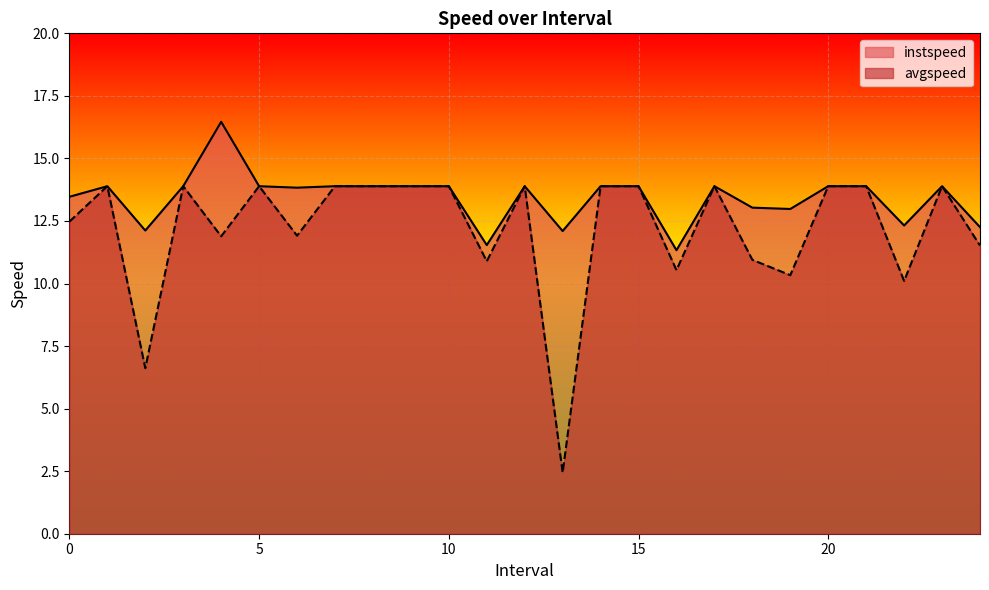

True or false: instspeed and avgspeed intersect in this chart.

False